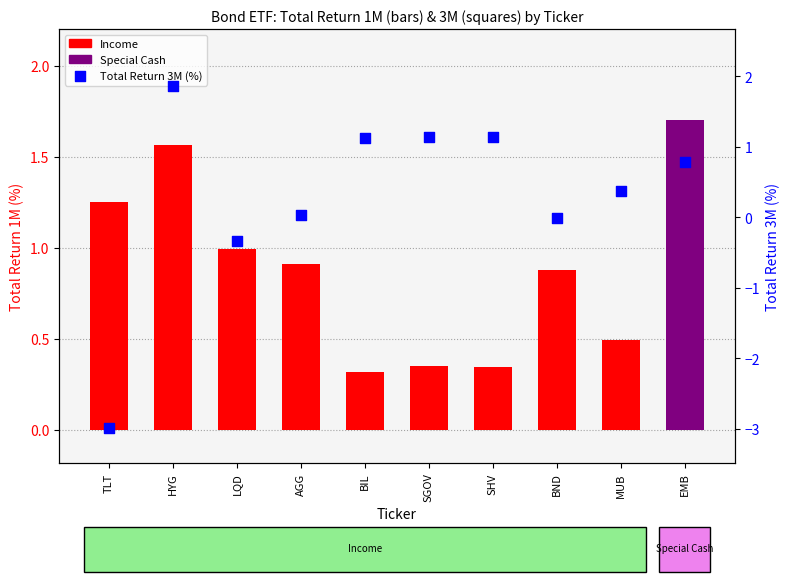

Which series contains the lowest Y value?

Total Return 3M (%)